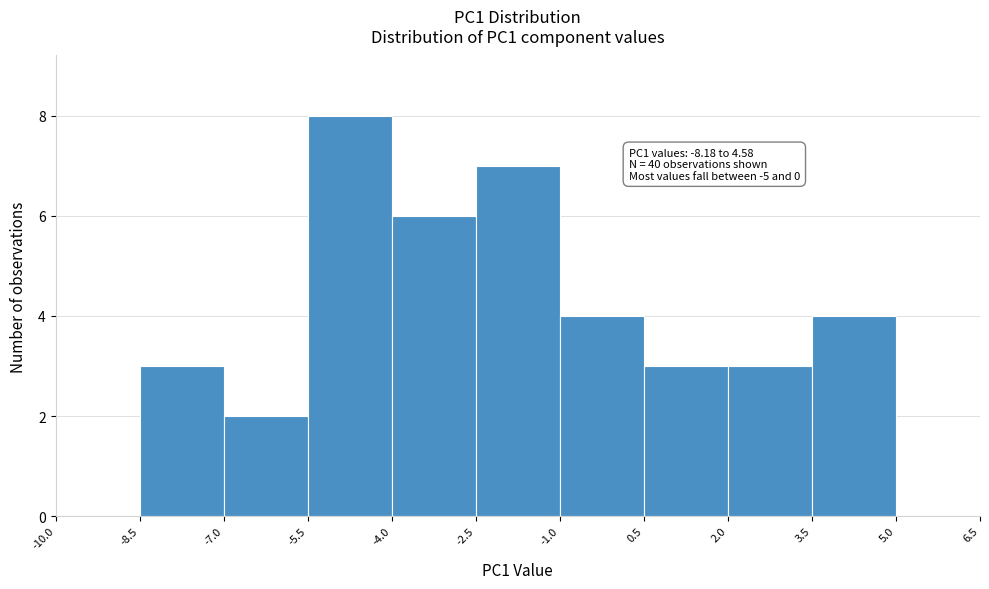

Which range on the x-axis has the tallest bar?

-5.5 to -4.0